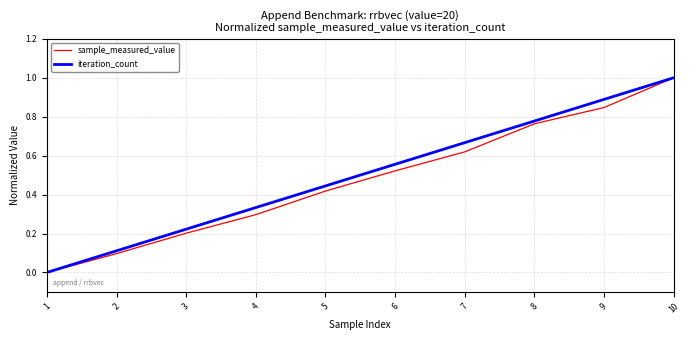

The value of iteration_count at 2 is 0.1. True or false?

True